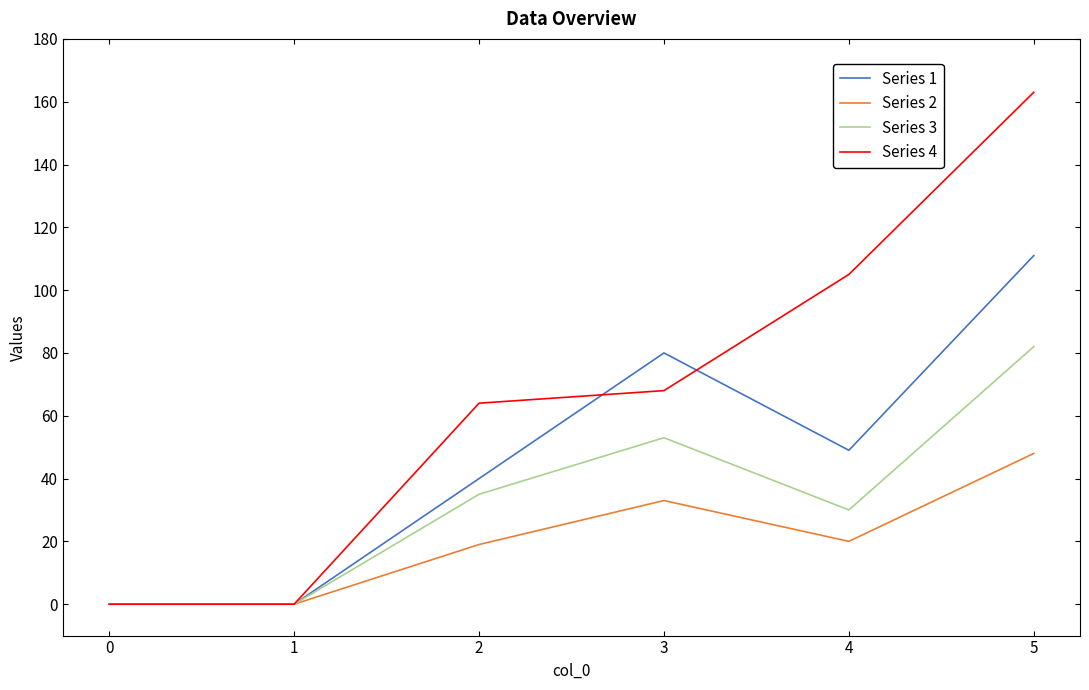

How many series are shown in this chart?

4